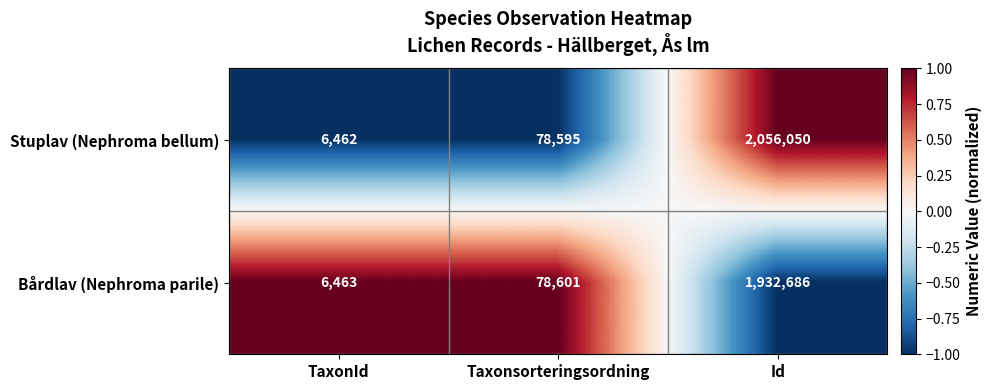

The value of Stuplav (Nephroma bellum) at Taxonsorteringsordning is 40355. True or false?

False